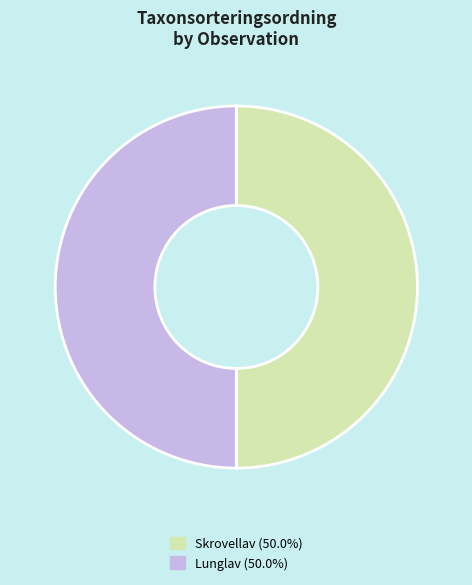

Approximately how many times larger is the value at Skrovellav (50.0%) compared to Lunglav (50.0%)?

1.0